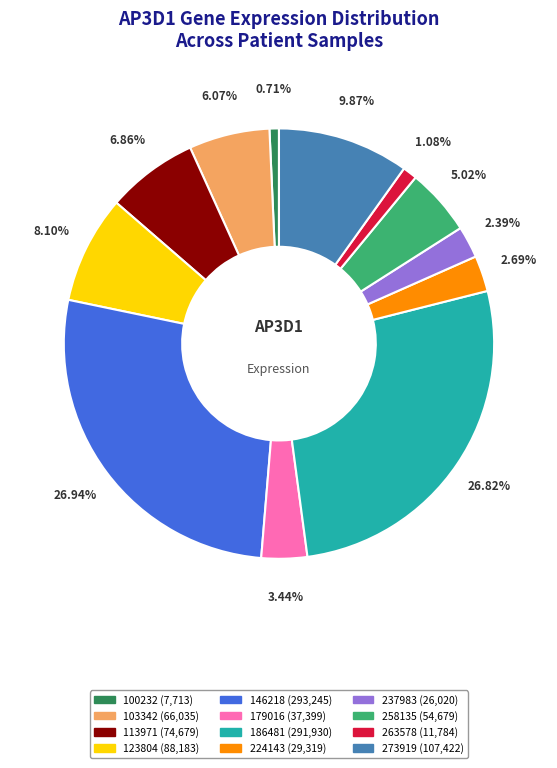

Approximately how many times larger is the value at 237983 compared to 179016?

0.7